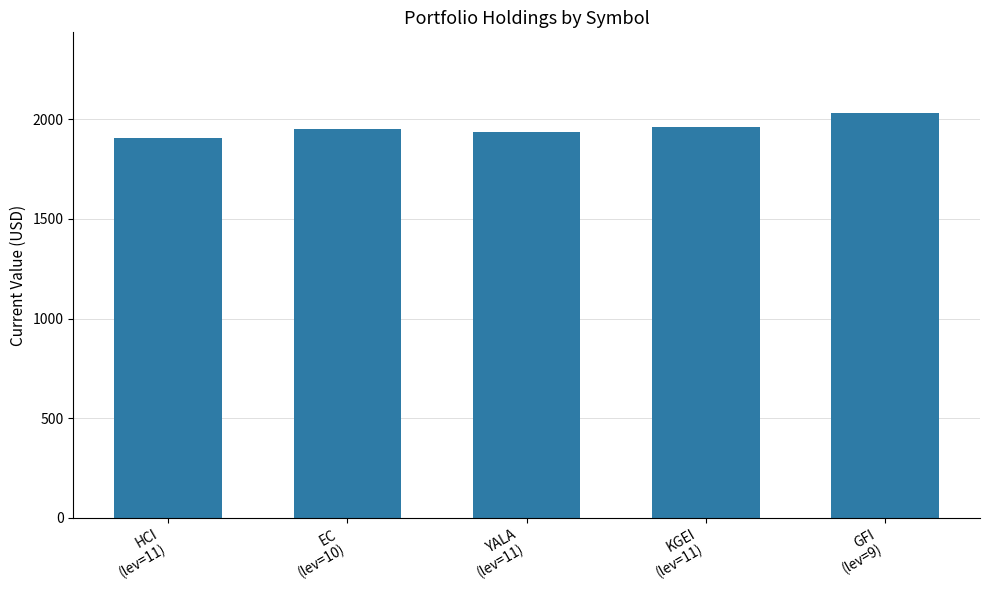

What is the label of the 1st bar from the right?

GFI
(lev=9)